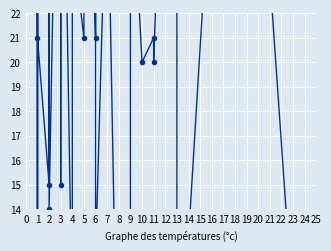

Which category has the highest value across all series?

3